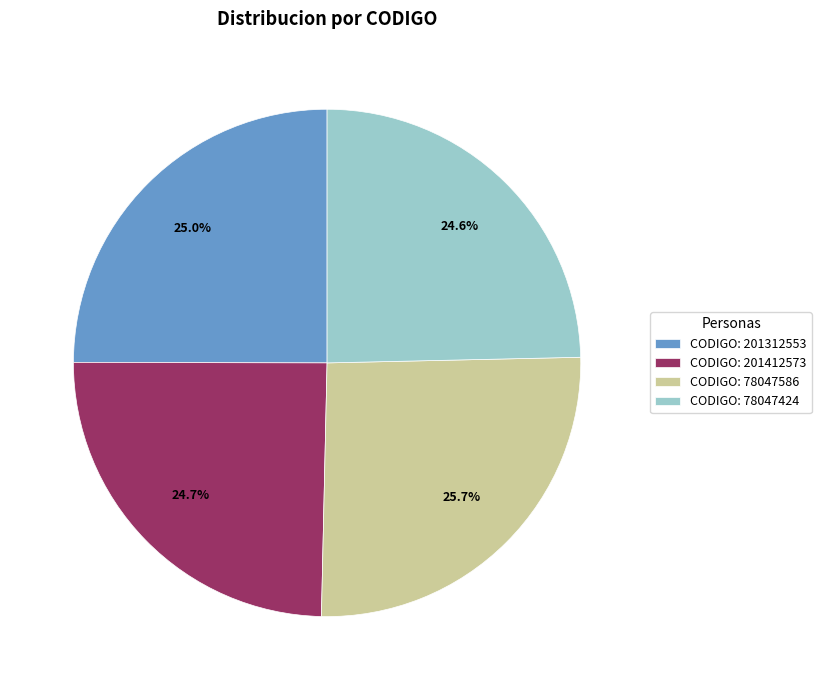

Which slice is the largest?

CODIGO: 78047586